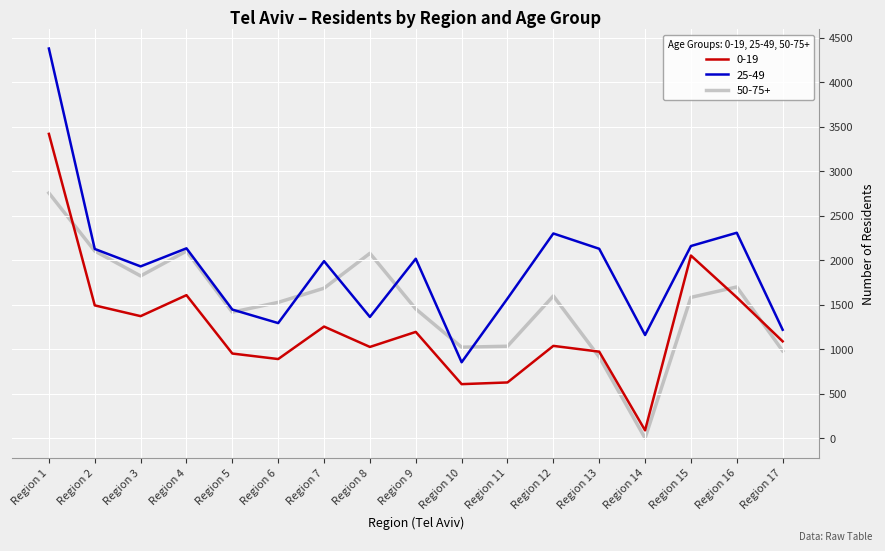

Is it true that 50-75+ equals 657 at Region 9?

False